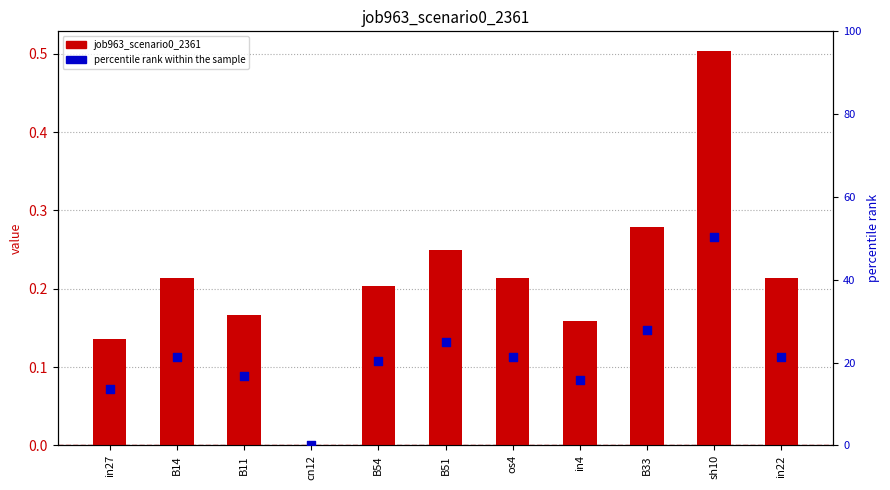

At which category is the sum across all series the highest?

sh10